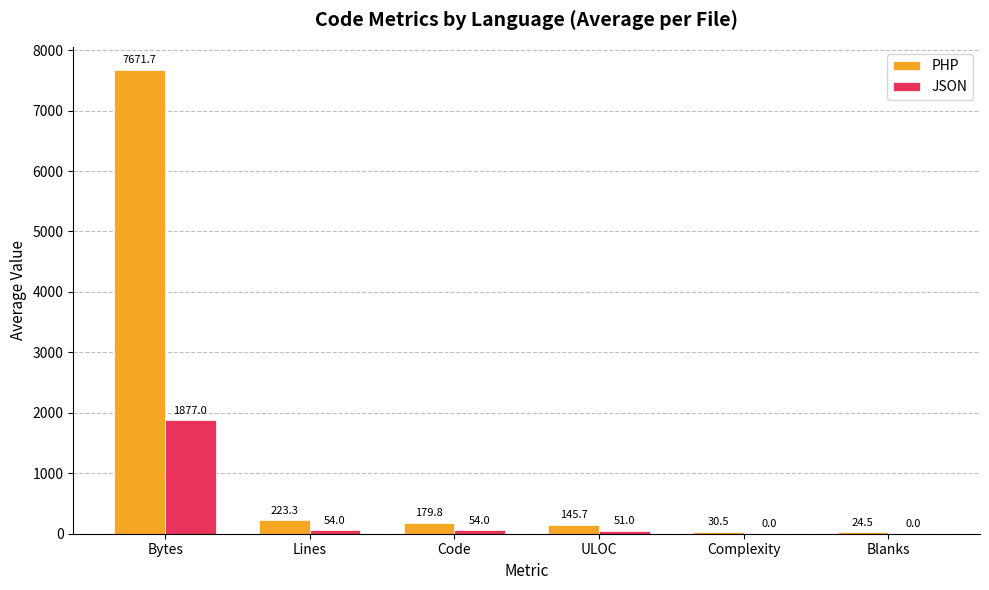

What is the total value across all series at ULOC?

196.7